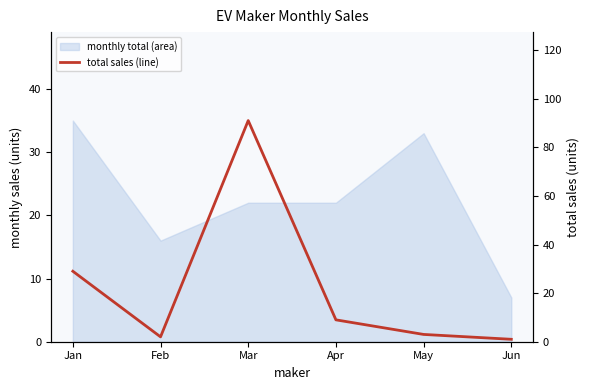

What is the value of the 6th point from the left?

1